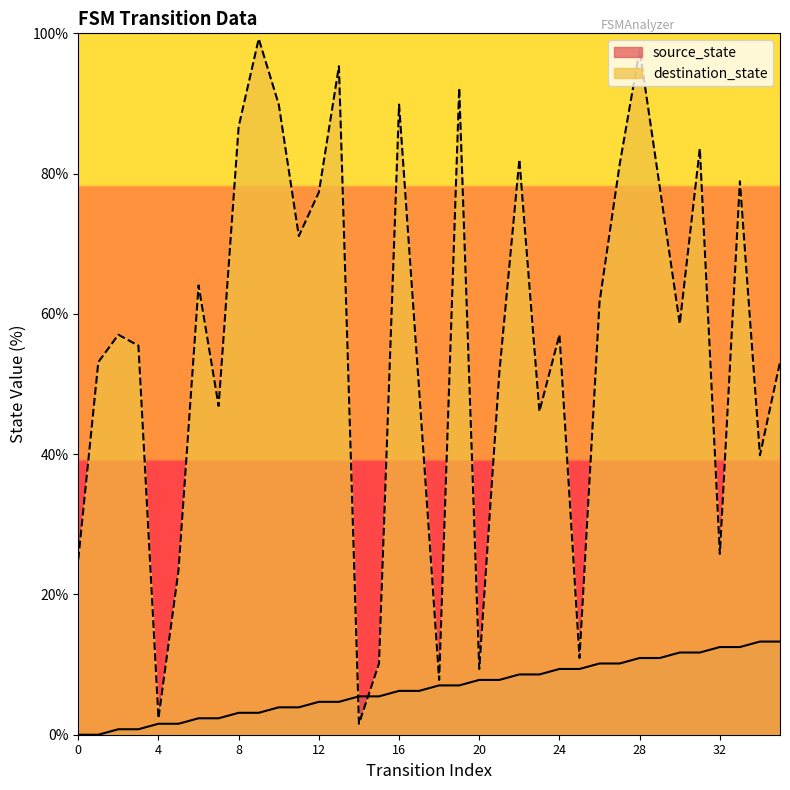

True or false: source_state has more than 1 points higher than both neighbors.

False